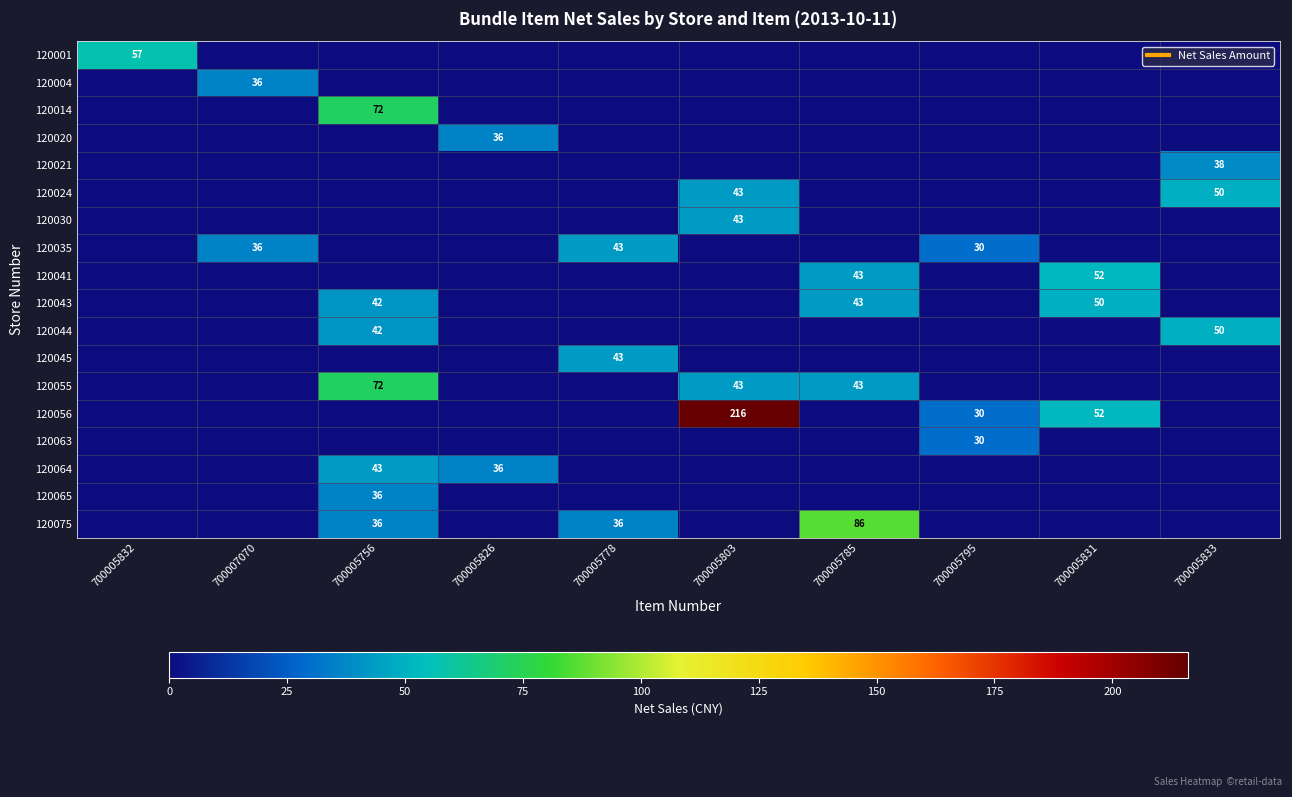

True or false: 120020 has a value of 19.7 at 700005795.

False